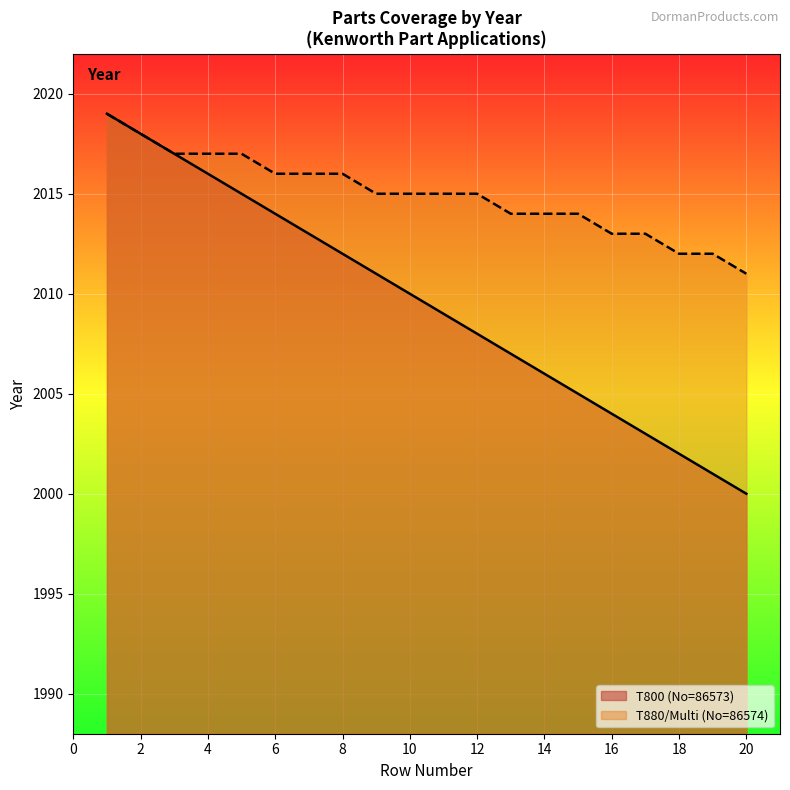

The T880/Multi (No=86574) series shows 2015 at 10. True or false?

True